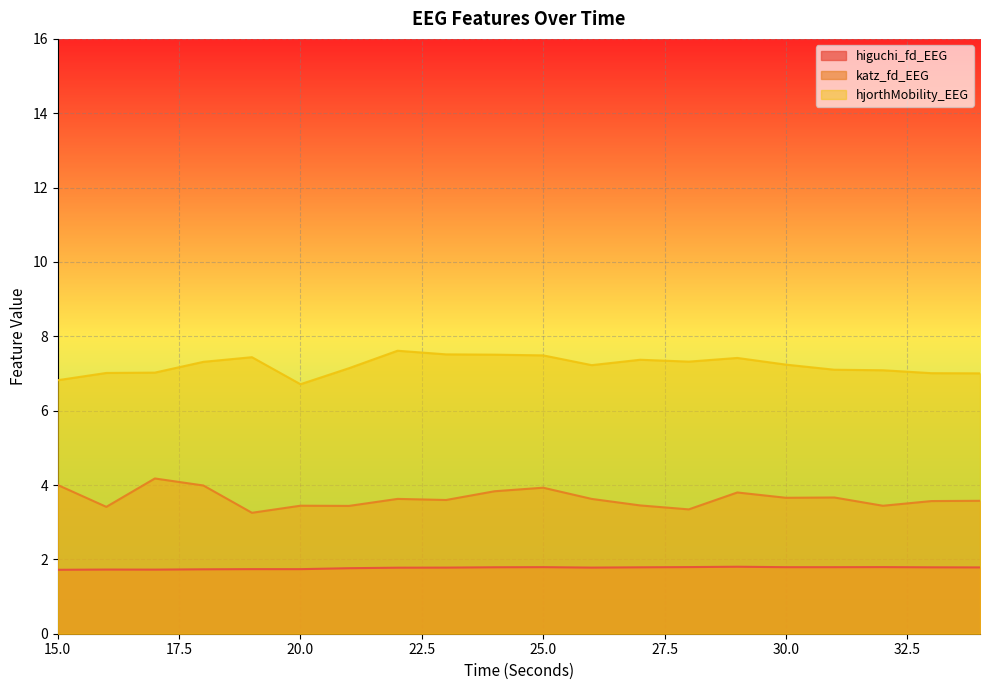

Which label corresponds to the largest value in the chart?

22